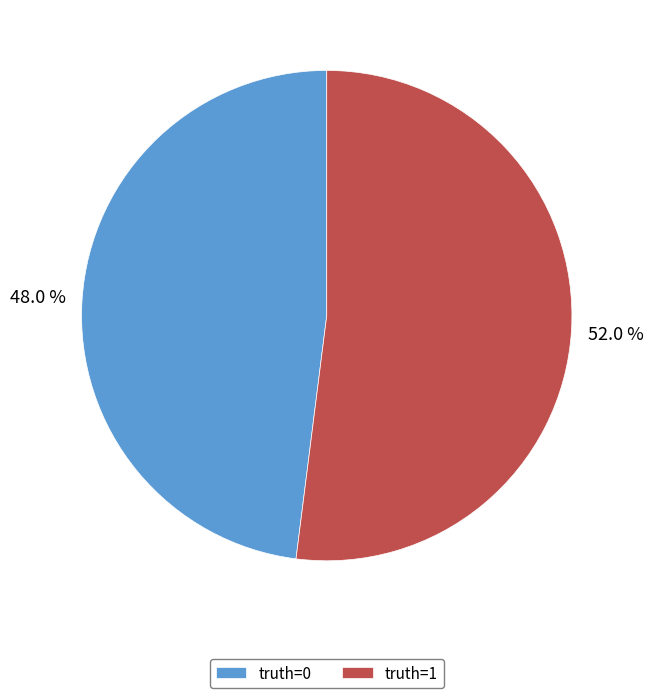

Is the sum of truth=1 and truth=0 greater than half?

Yes